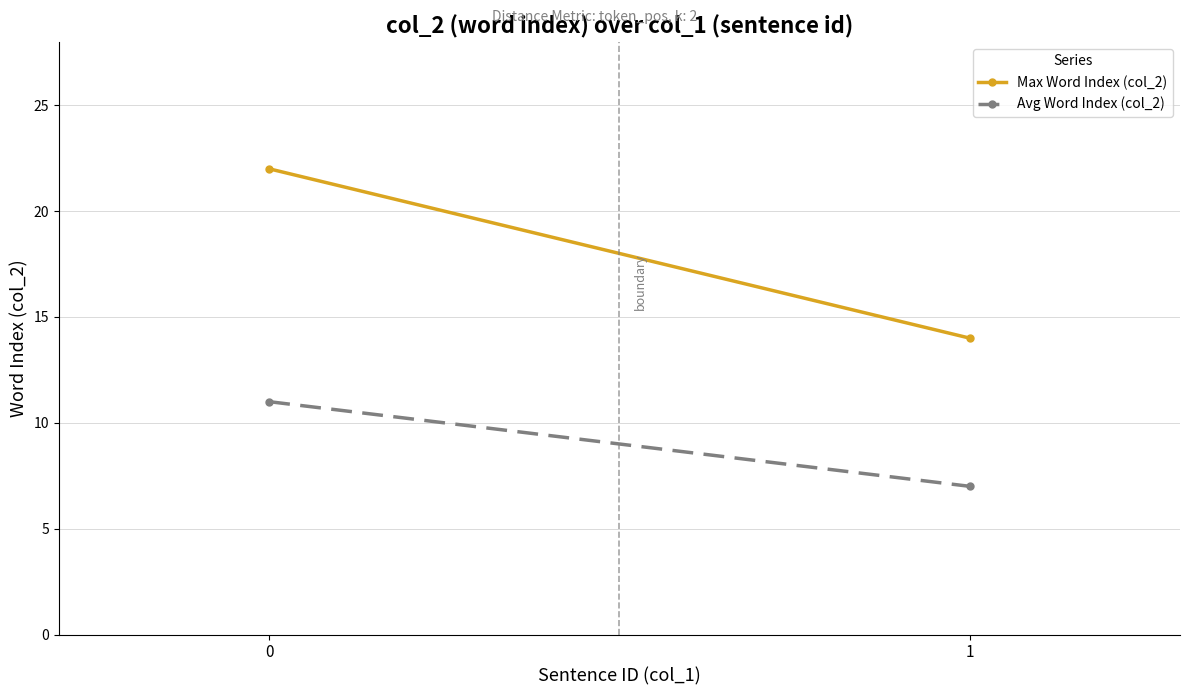

What is the smallest value displayed?

7